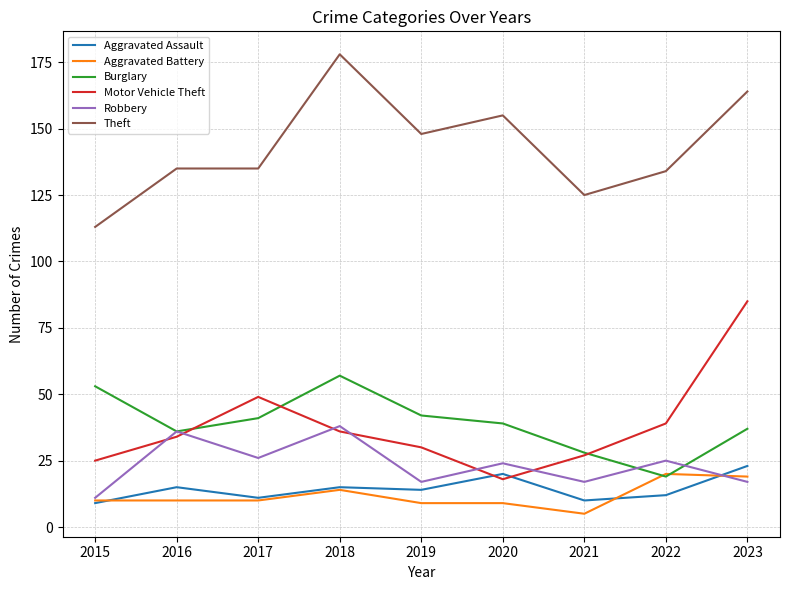

At which category does Motor Vehicle Theft reach its first local valley?

2020